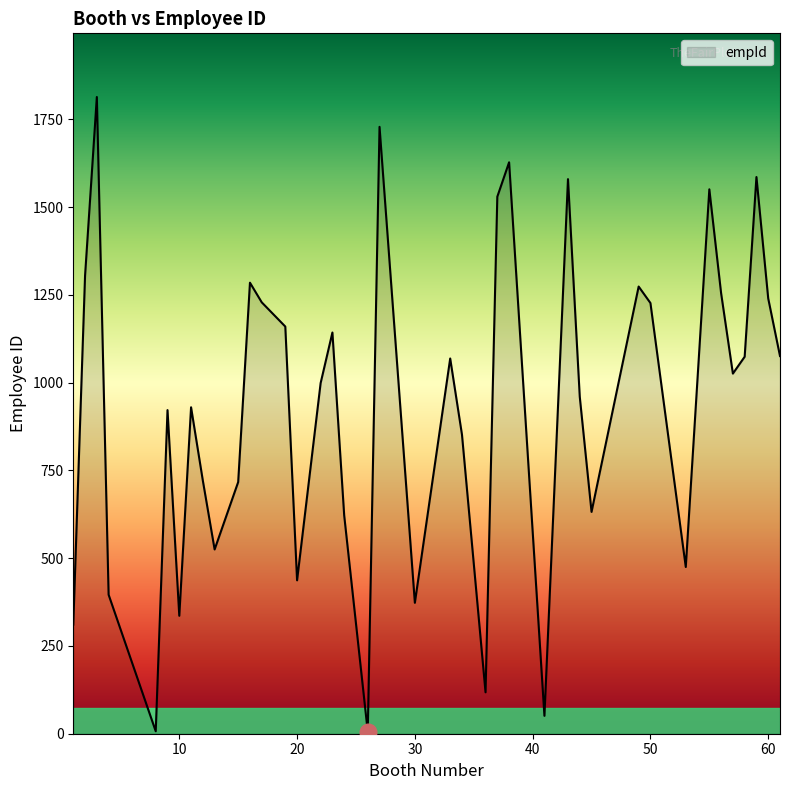

What is the maximum value shown in the chart?

1814